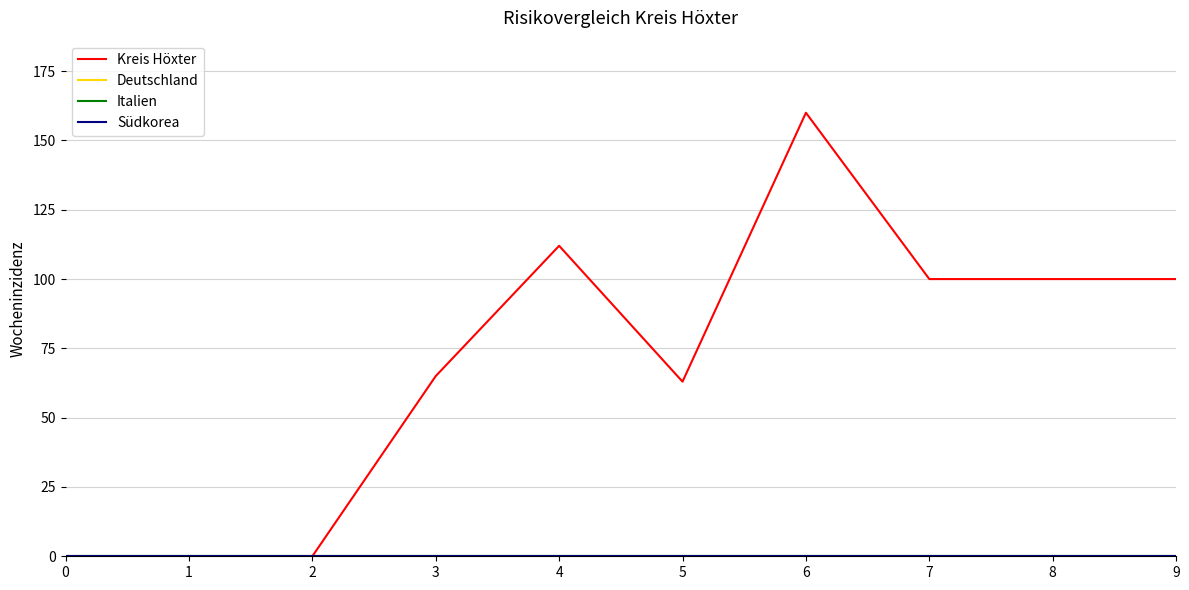

Does the chart have visible grid lines?

Yes